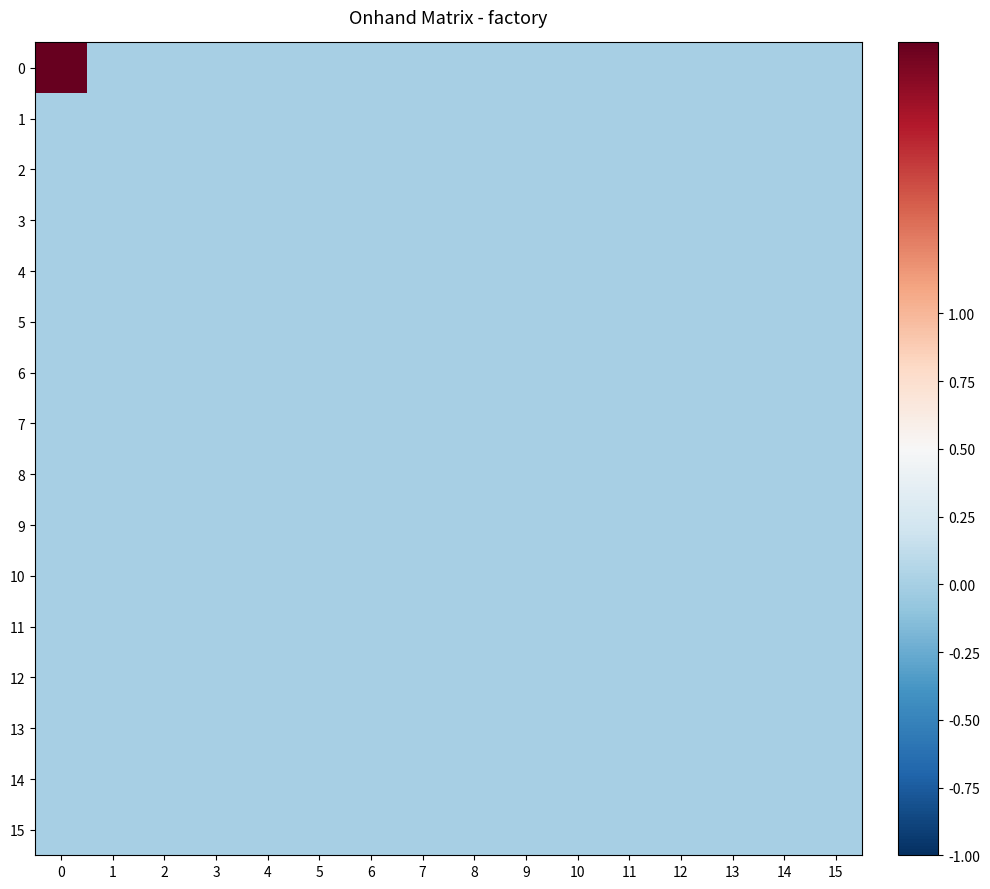

Reading left to right, extract all data points from this chart.

0: 0=2	1=0	2=0	3=0	4=0	5=0	6=0	7=0	8=0	9=0	10=0	11=0	12=0	13=0	14=0	15=0
1: 0=0	1=0	2=0	3=0	4=0	5=0	6=0	7=0	8=0	9=0	10=0	11=0	12=0	13=0	14=0	15=0
2: 0=0	1=0	2=0	3=0	4=0	5=0	6=0	7=0	8=0	9=0	10=0	11=0	12=0	13=0	14=0	15=0
3: 0=0	1=0	2=0	3=0	4=0	5=0	6=0	7=0	8=0	9=0	10=0	11=0	12=0	13=0	14=0	15=0
4: 0=0	1=0	2=0	3=0	4=0	5=0	6=0	7=0	8=0	9=0	10=0	11=0	12=0	13=0	14=0	15=0
5: 0=0	1=0	2=0	3=0	4=0	5=0	6=0	7=0	8=0	9=0	10=0	11=0	12=0	13=0	14=0	15=0
6: 0=0	1=0	2=0	3=0	4=0	5=0	6=0	7=0	8=0	9=0	10=0	11=0	12=0	13=0	14=0	15=0
7: 0=0	1=0	2=0	3=0	4=0	5=0	6=0	7=0	8=0	9=0	10=0	11=0	12=0	13=0	14=0	15=0
8: 0=0	1=0	2=0	3=0	4=0	5=0	6=0	7=0	8=0	9=0	10=0	11=0	12=0	13=0	14=0	15=0
9: 0=0	1=0	2=0	3=0	4=0	5=0	6=0	7=0	8=0	9=0	10=0	11=0	12=0	13=0	14=0	15=0
10: 0=0	1=0	2=0	3=0	4=0	5=0	6=0	7=0	8=0	9=0	10=0	11=0	12=0	13=0	14=0	15=0
11: 0=0	1=0	2=0	3=0	4=0	5=0	6=0	7=0	8=0	9=0	10=0	11=0	12=0	13=0	14=0	15=0
12: 0=0	1=0	2=0	3=0	4=0	5=0	6=0	7=0	8=0	9=0	10=0	11=0	12=0	13=0	14=0	15=0
13: 0=0	1=0	2=0	3=0	4=0	5=0	6=0	7=0	8=0	9=0	10=0	11=0	12=0	13=0	14=0	15=0
14: 0=0	1=0	2=0	3=0	4=0	5=0	6=0	7=0	8=0	9=0	10=0	11=0	12=0	13=0	14=0	15=0
15: 0=0	1=0	2=0	3=0	4=0	5=0	6=0	7=0	8=0	9=0	10=0	11=0	12=0	13=0	14=0	15=0